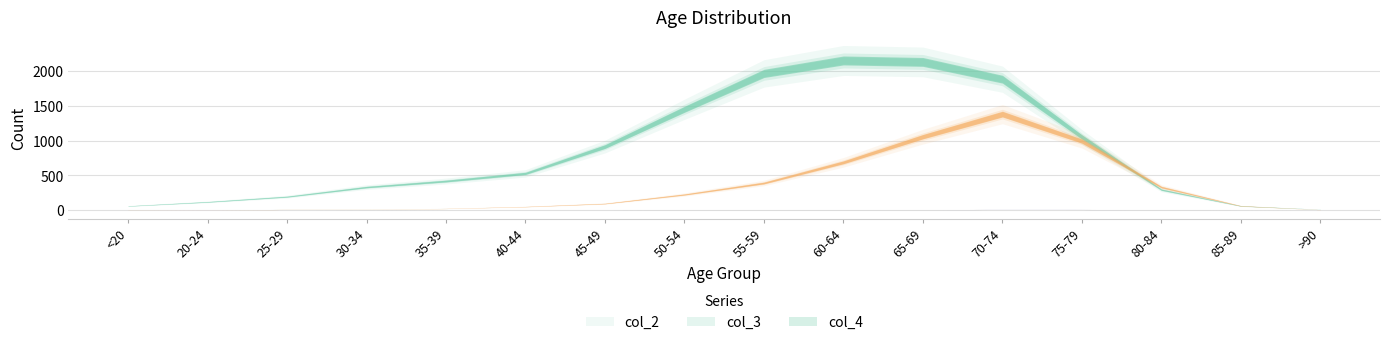

Between 85-89 and >90, which is larger?

85-89